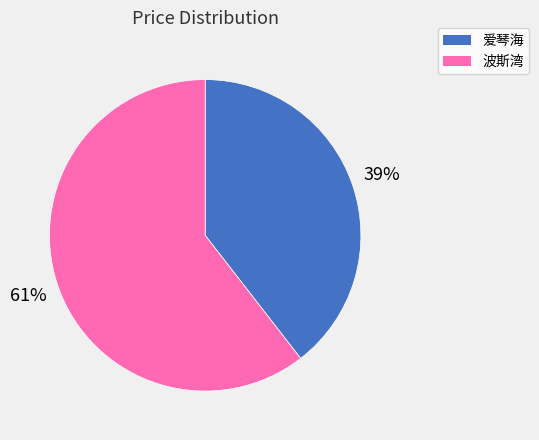

To the nearest percent, what is the average slice percentage?

50%